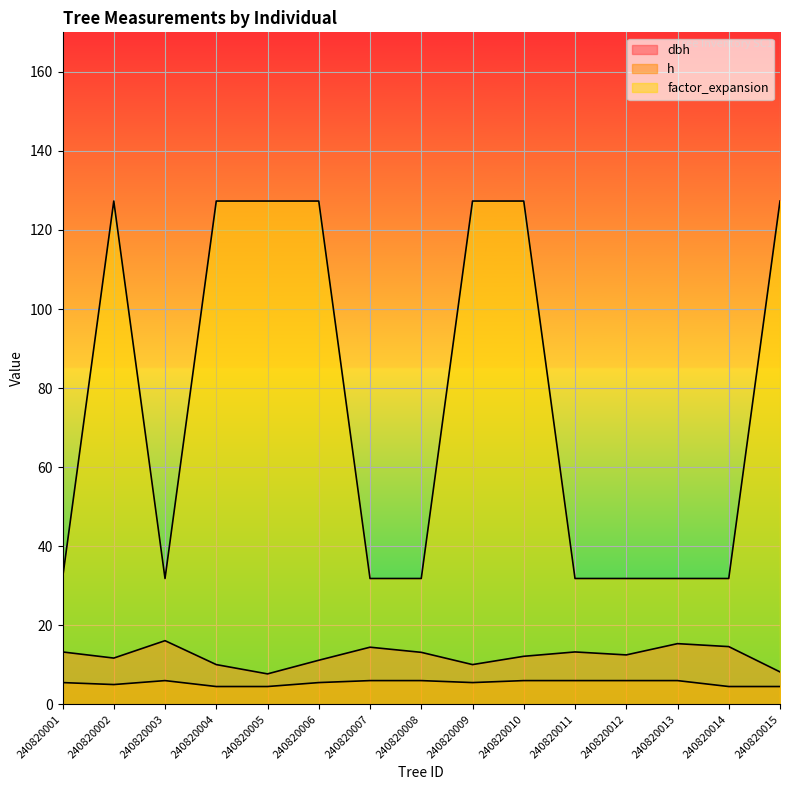

True or false: factor_expansion and h intersect in this chart.

False